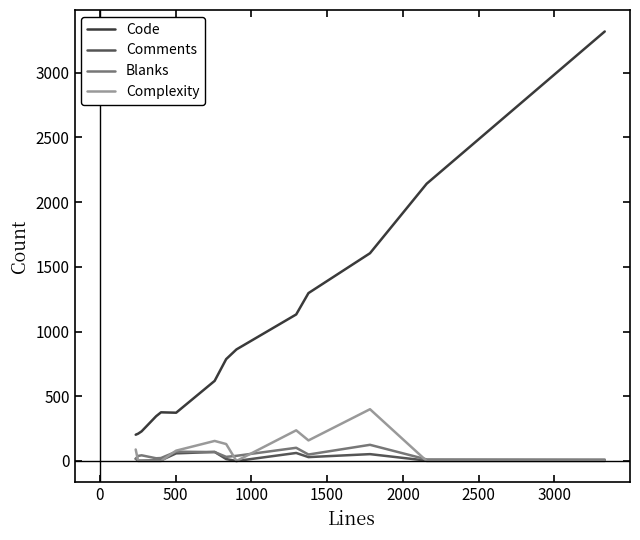

Which series has the largest total across all categories?

Code